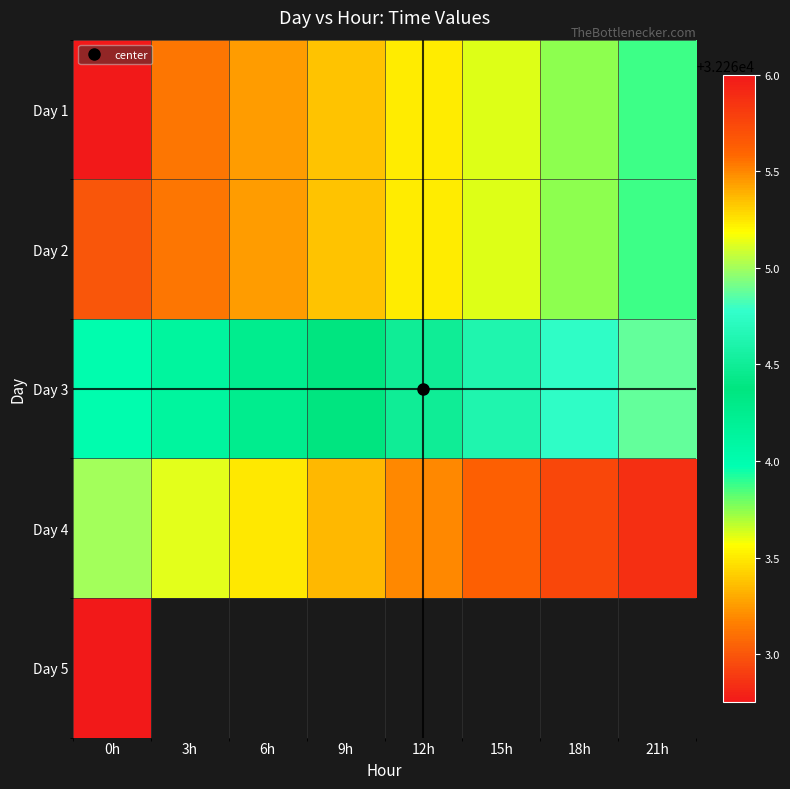

The Day 1 series shows 32263.8 at 18h. True or false?

True